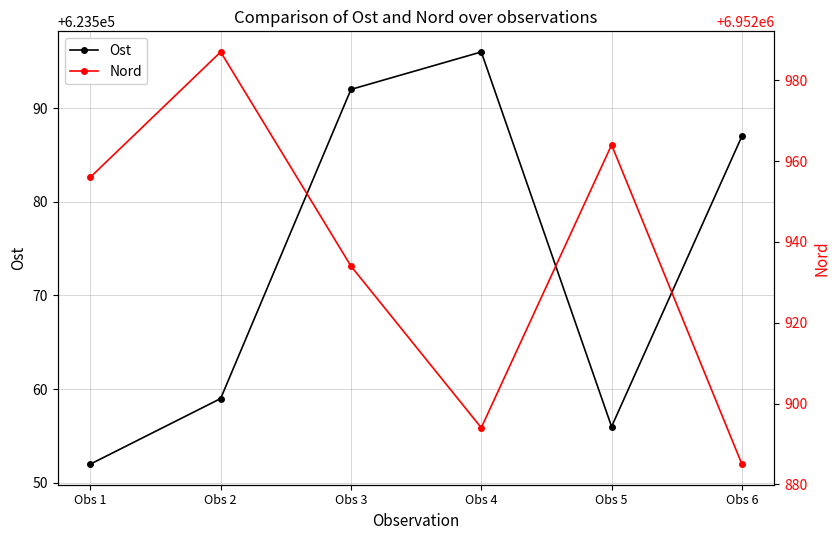

What is the spread (max minus min) of values at Obs 6?

6329298